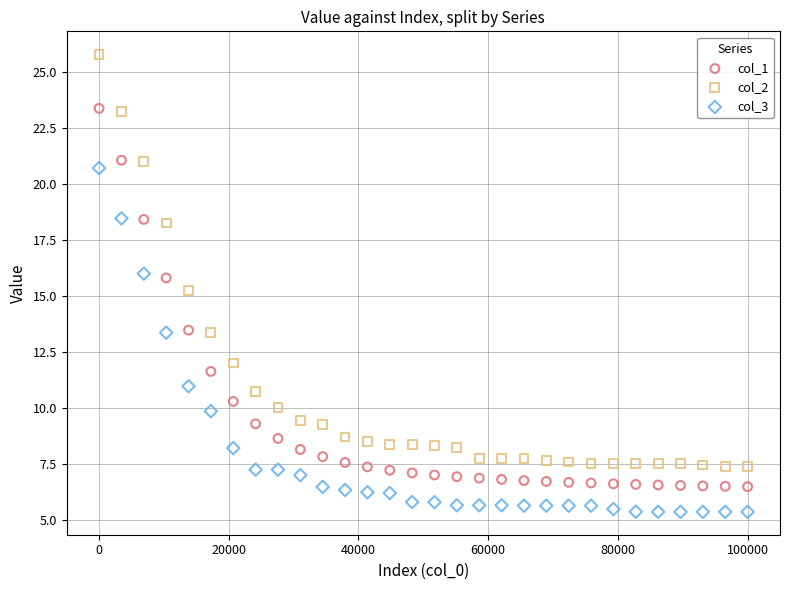

Across all data points, what is the range of X values (max minus min)?

100000.0